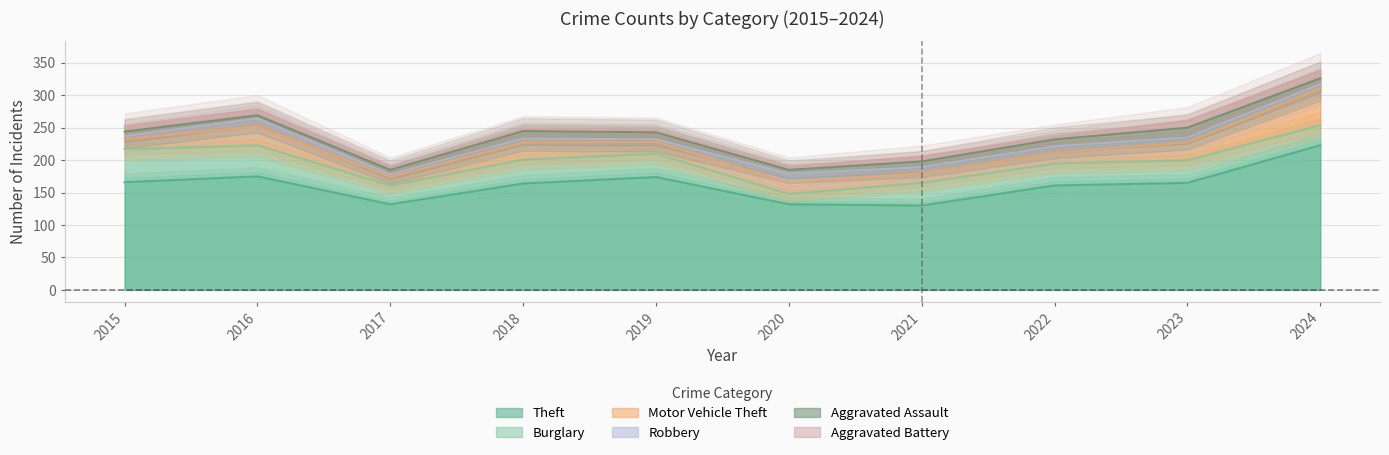

Is it true that Aggravated Assault equals 5 at 2016?

True